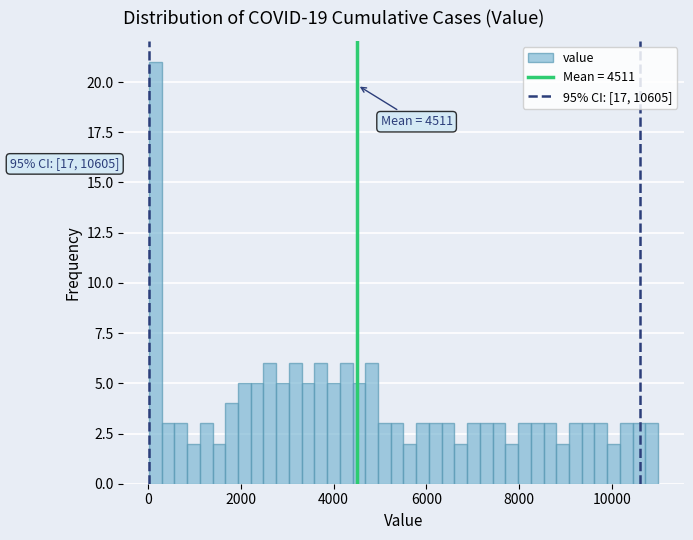

Around what value on the x-axis is the tallest bar? Give the approximate position of its centre, as read against the axis.

200